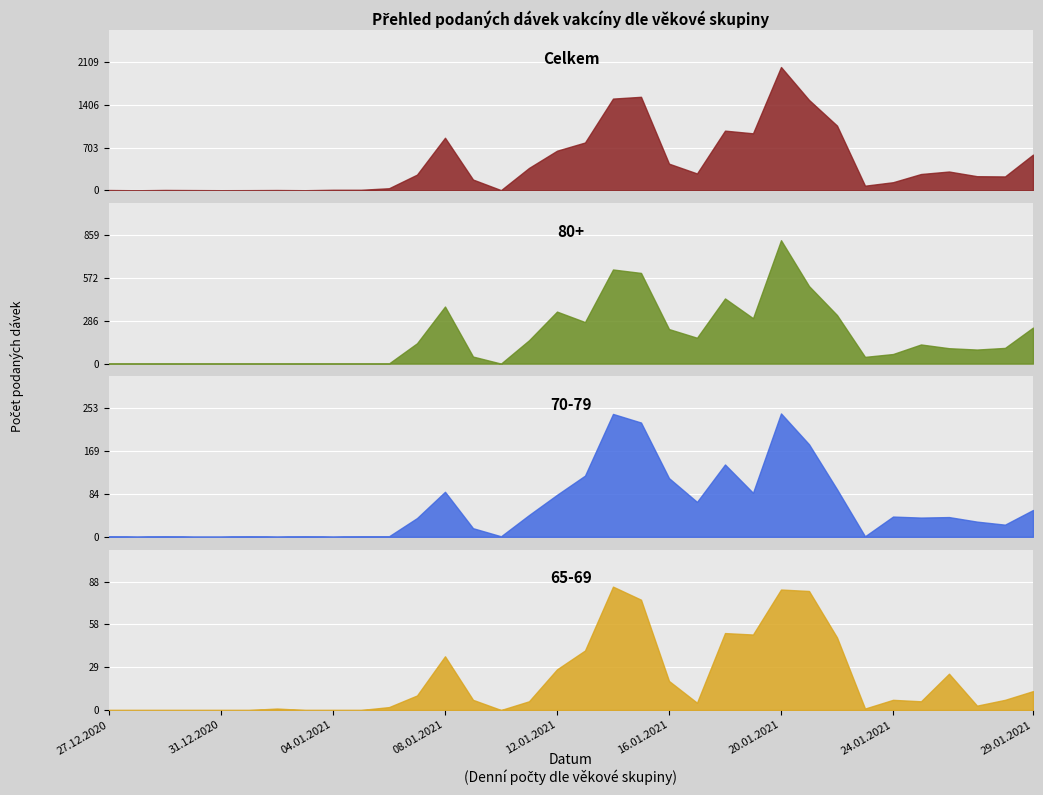

What is the average value of the 65-69 series?

21